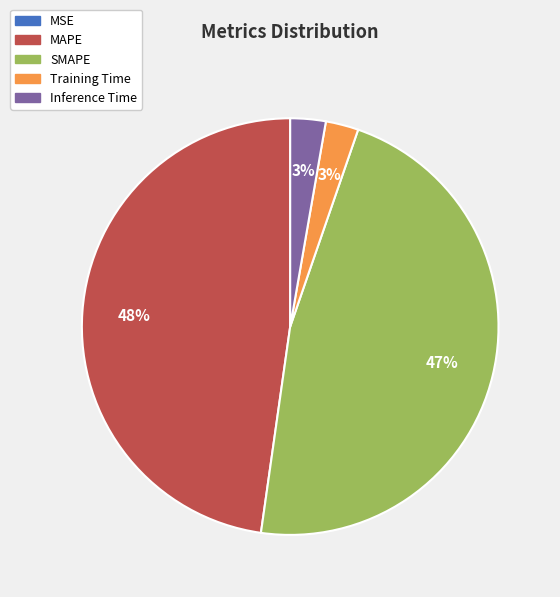

To the nearest percent, what percentage of the pie is Inference Time?

3%